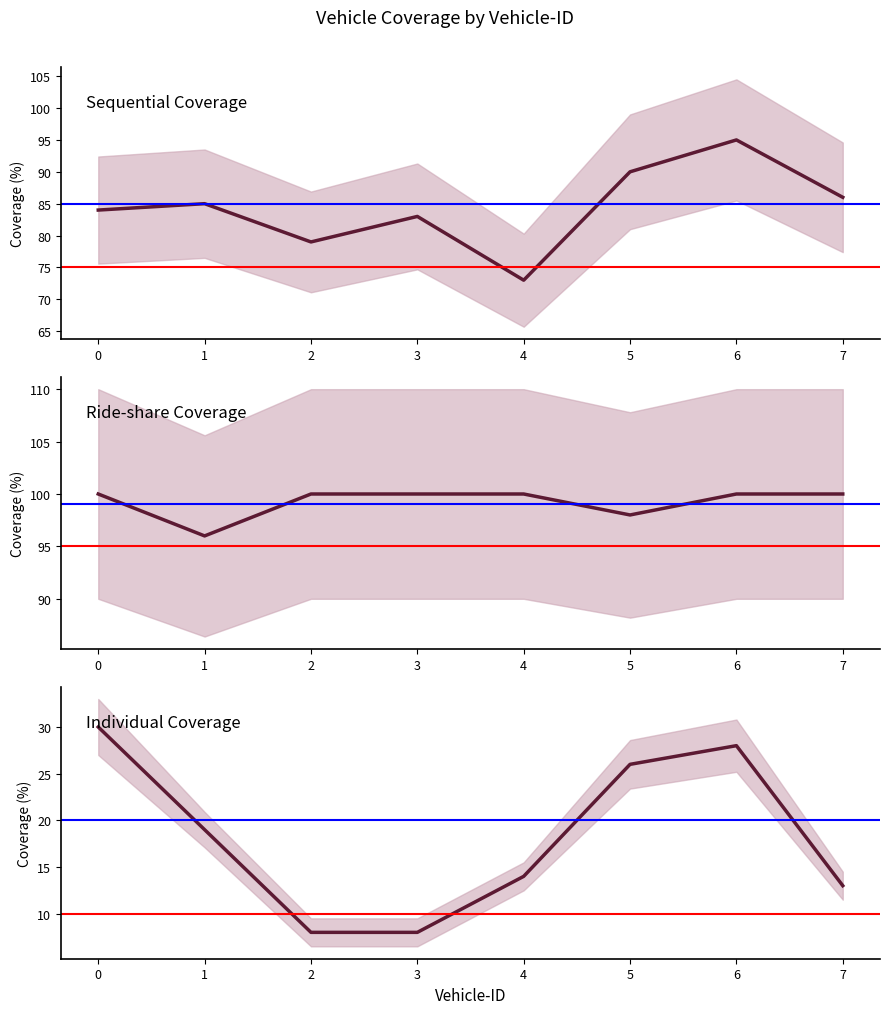

True or false: Individual Coverage and Ride-share Coverage intersect in this chart.

False